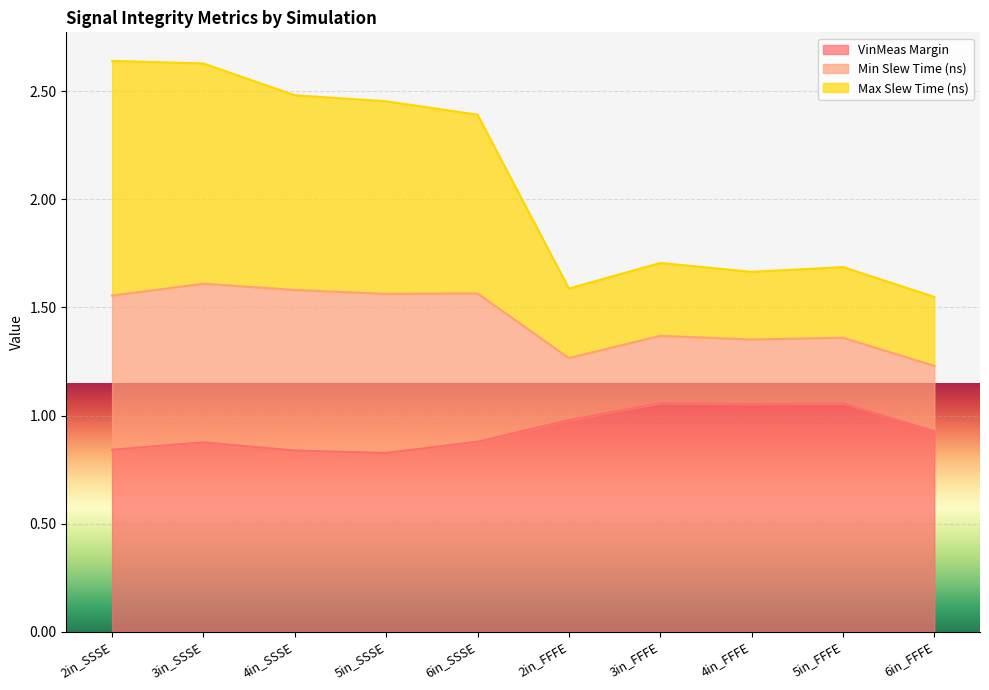

What is the total value across all series at 5in_FFFE?

1.7